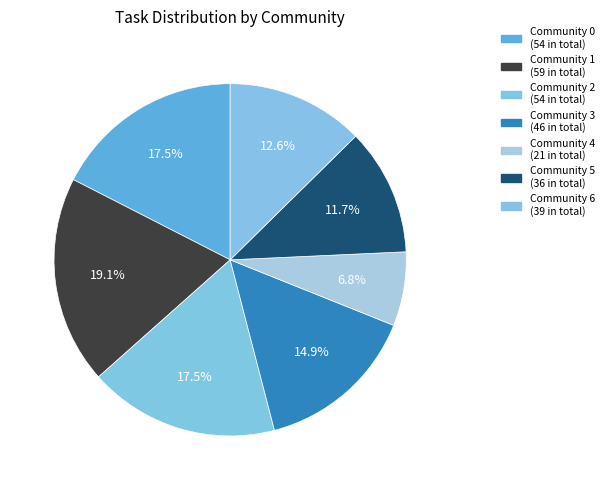

Count the number of slices in the pie.

7